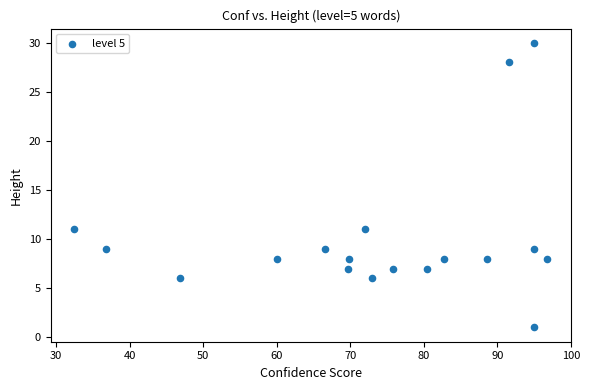

What is the range of Y values (max minus min)?

29